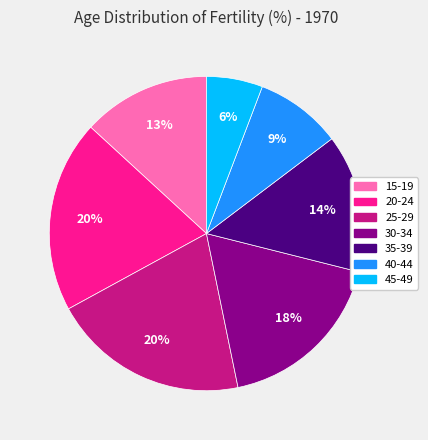

How many segments does this pie chart have?

7